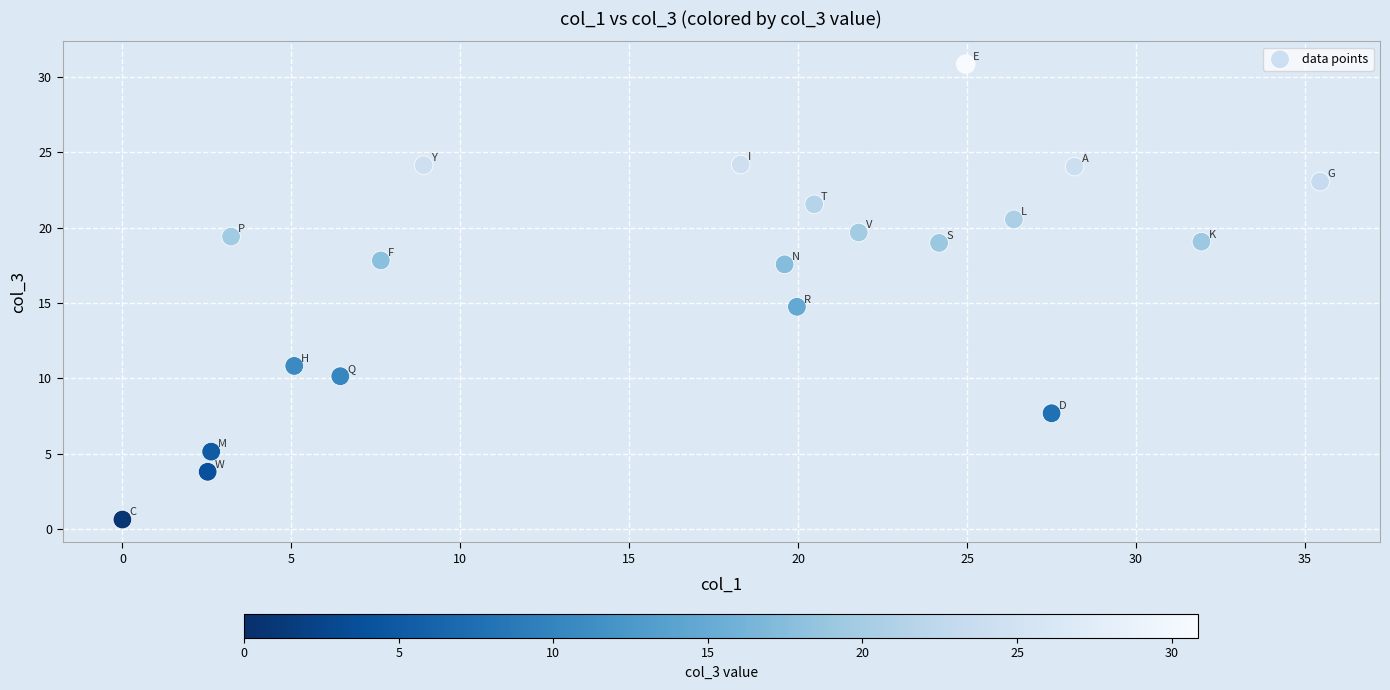

What is the range of Y values (max minus min)?

30.2